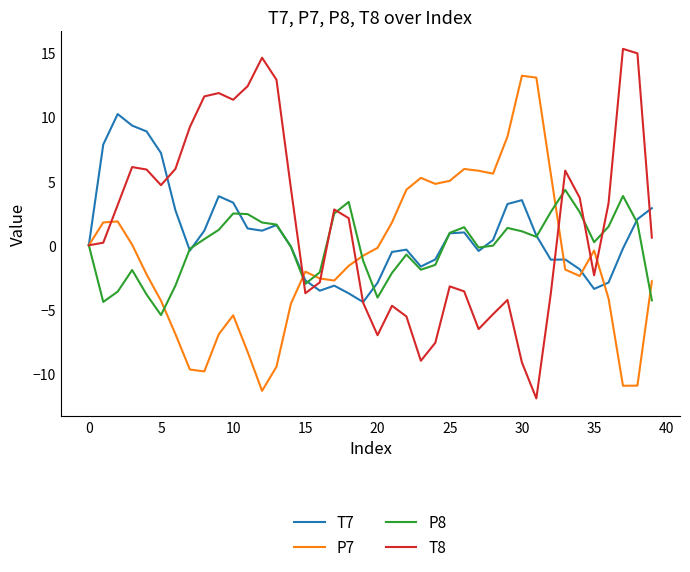

Rank the series by their maximum value, from lowest to highest.

P8, T7, P7, T8